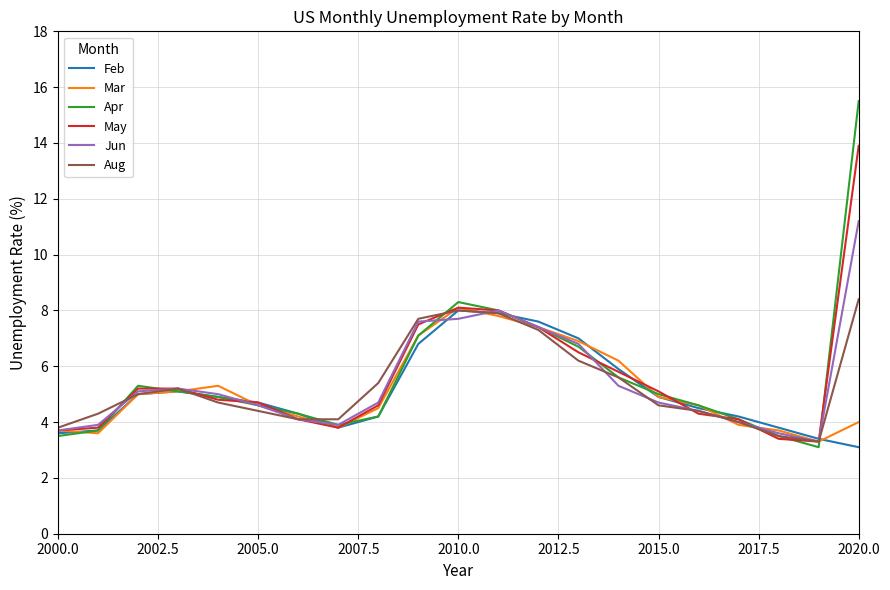

What is the greatest value displayed?

15.5